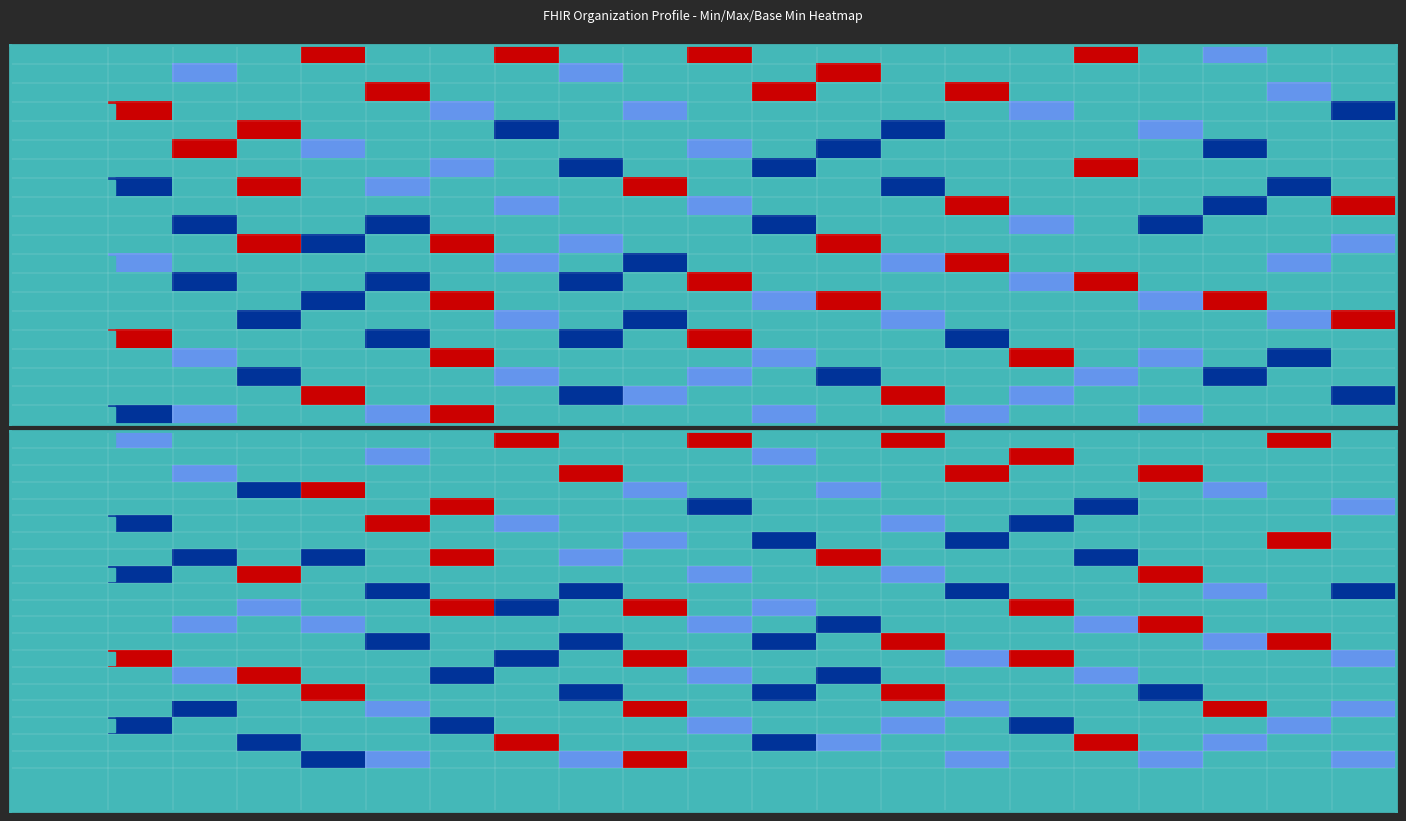

What is the sum of all 1 values?

20